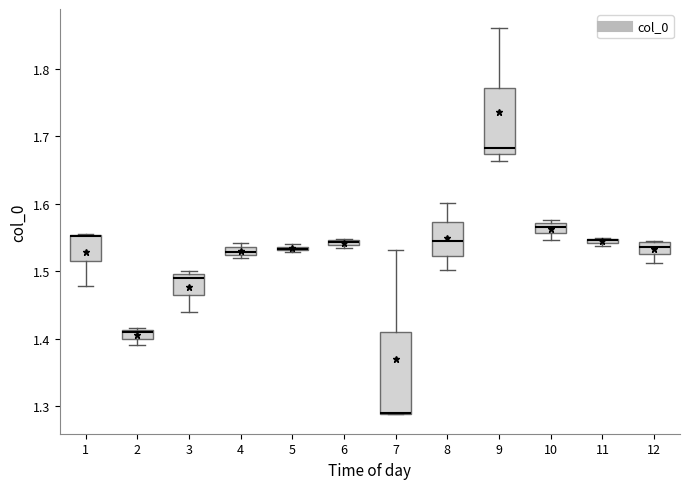

Where is the lower edge of the box at x = 7 on the y-axis? The values are not printed on the chart, so give them approximately, as read against the axis.

1.29